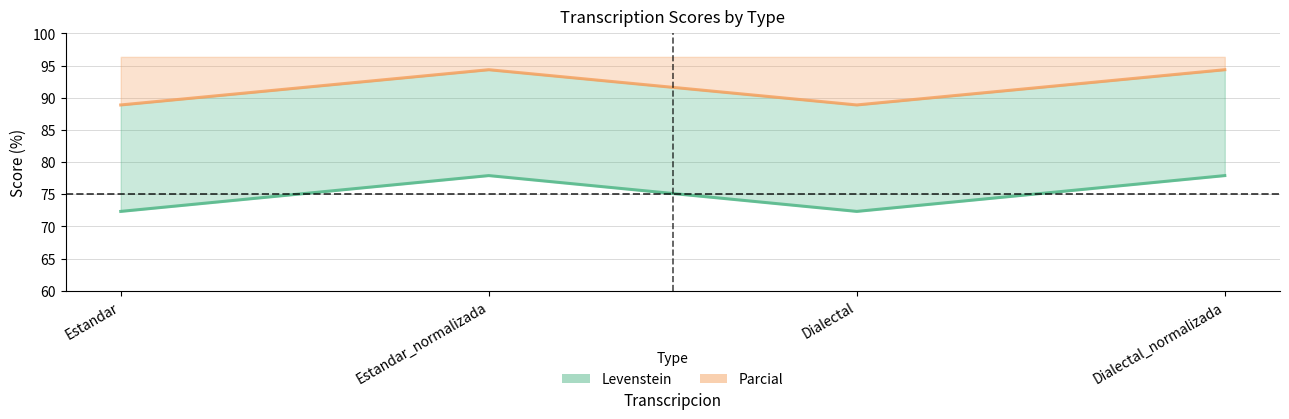

Is it true that Levenstein equals 19.6 at Dialectal_normalizada?

False